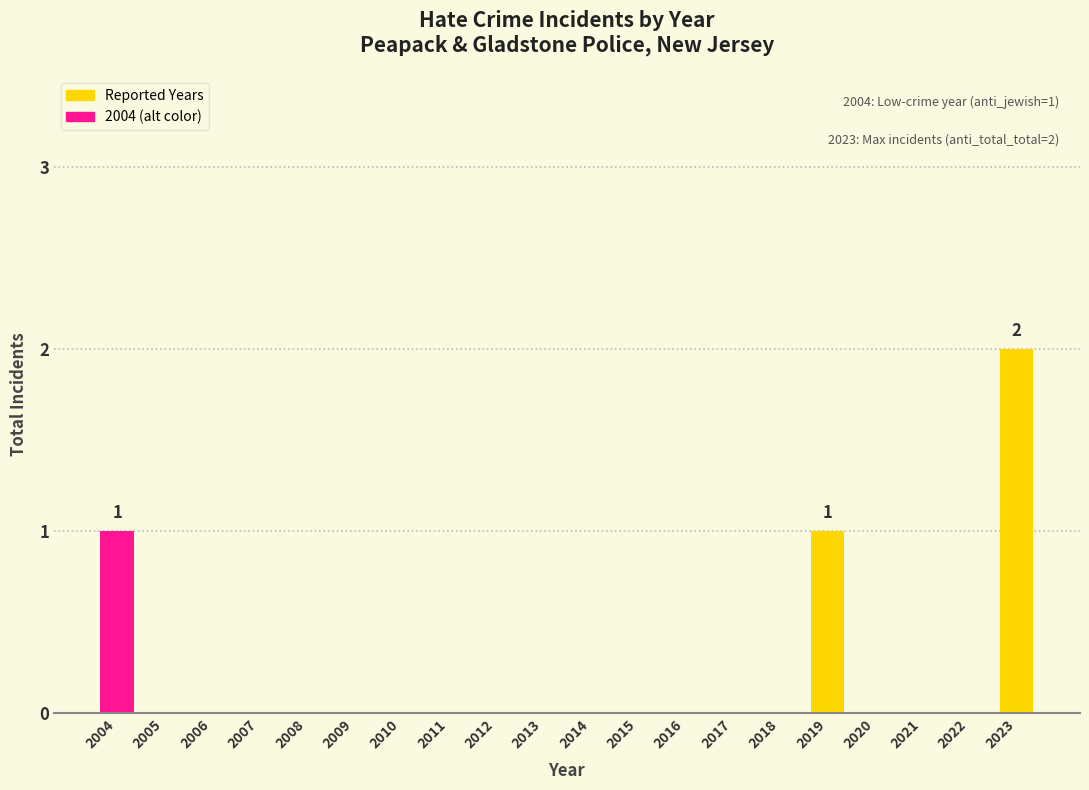

Reading right to left, extract all data points from this chart.

2023=2	2022=0	2021=0	2020=0	2019=1	2018=0	2017=0	2016=0	2015=0	2014=0	2013=0	2012=0	2011=0	2010=0	2009=0	2008=0	2007=0	2006=0	2005=0	2004=1